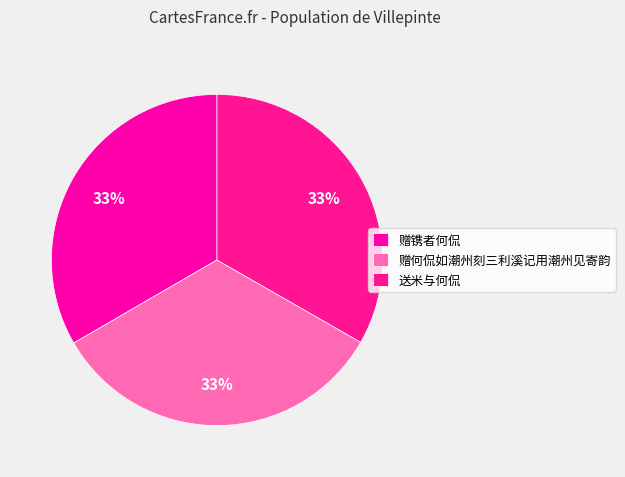

How many segments does this pie chart have?

3